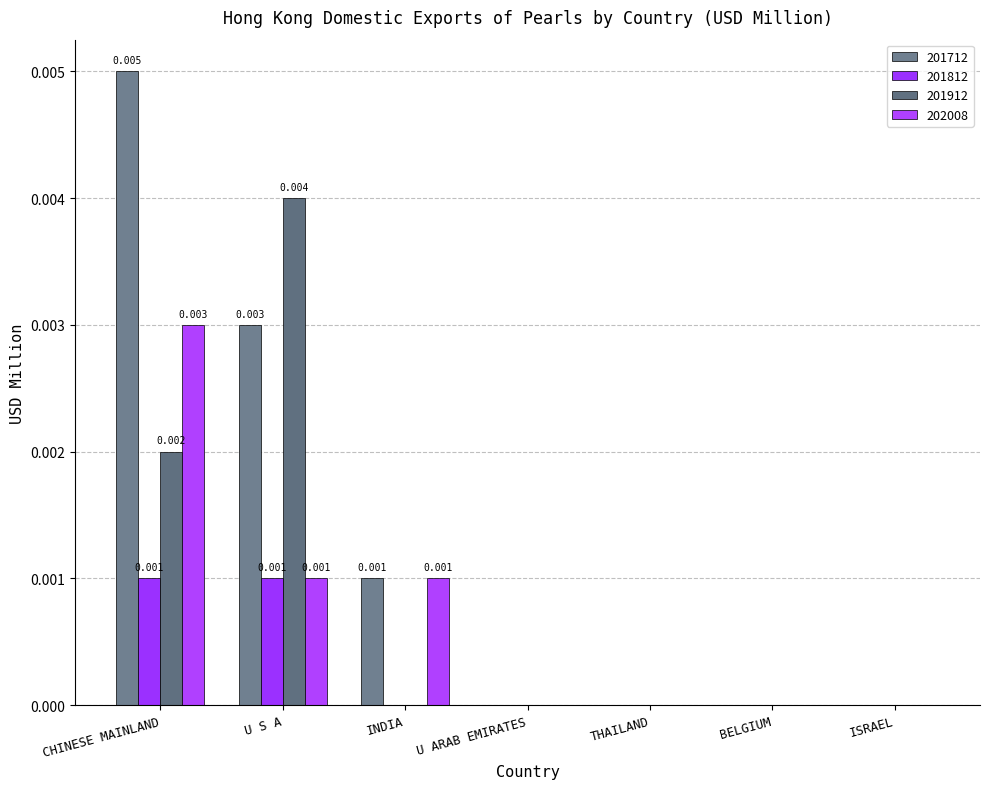

Is it true that 201812 equals -0.0 at ISRAEL?

False